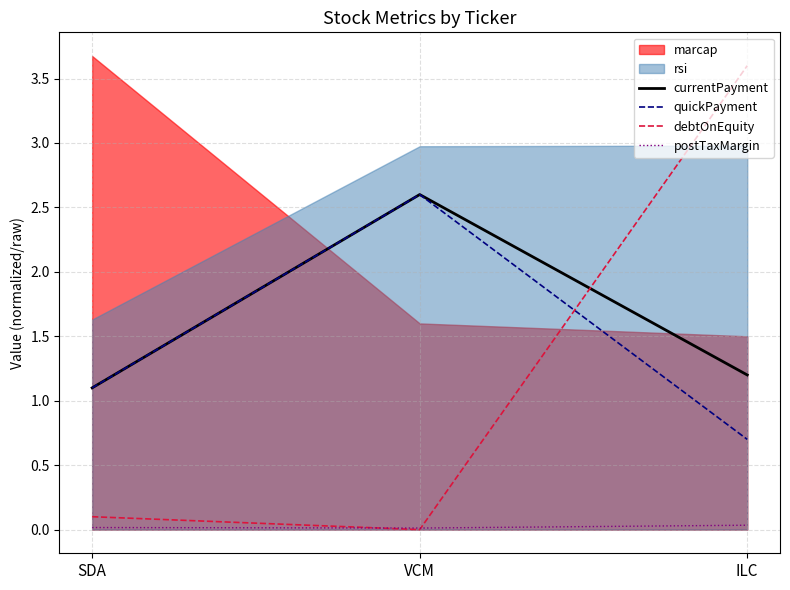

Does the chart have visible grid lines?

Yes